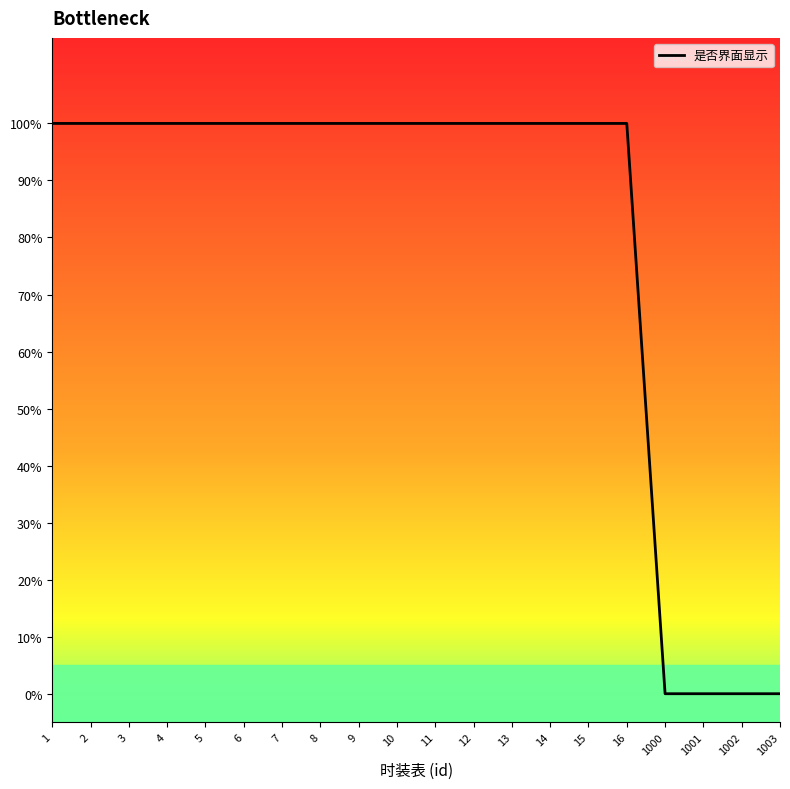

Count the number of data series in this chart.

1